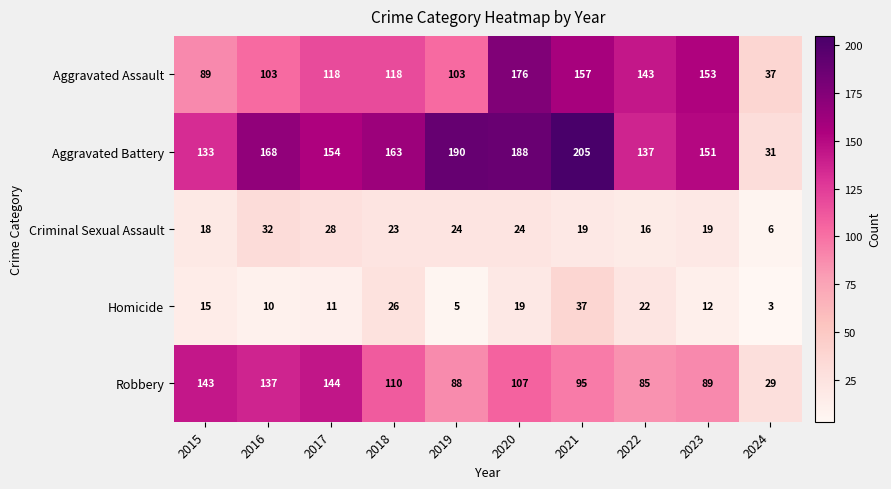

Which category has the lowest value in the Aggravated Battery series?

2024